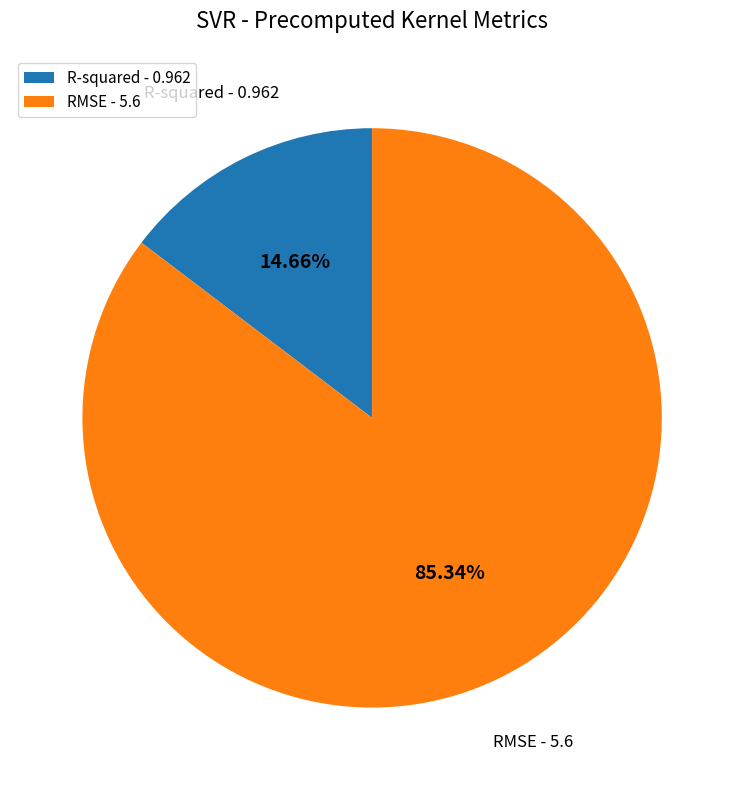

Combined, what portion of the pie is RMSE and R-squared?

100.0%